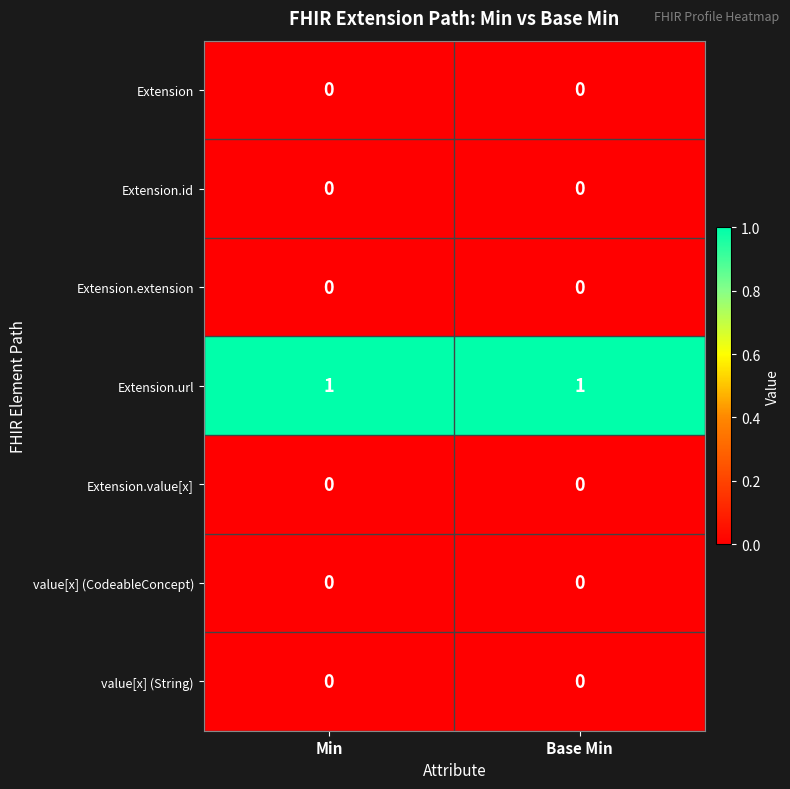

What is the total value across all series at Min?

1